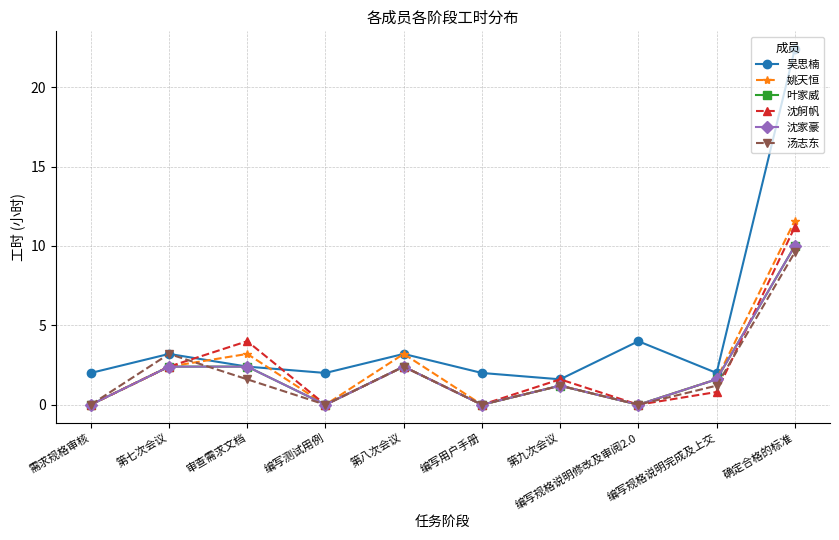

In 汤志东, how many points are higher than both neighbors (excluding endpoints)?

3